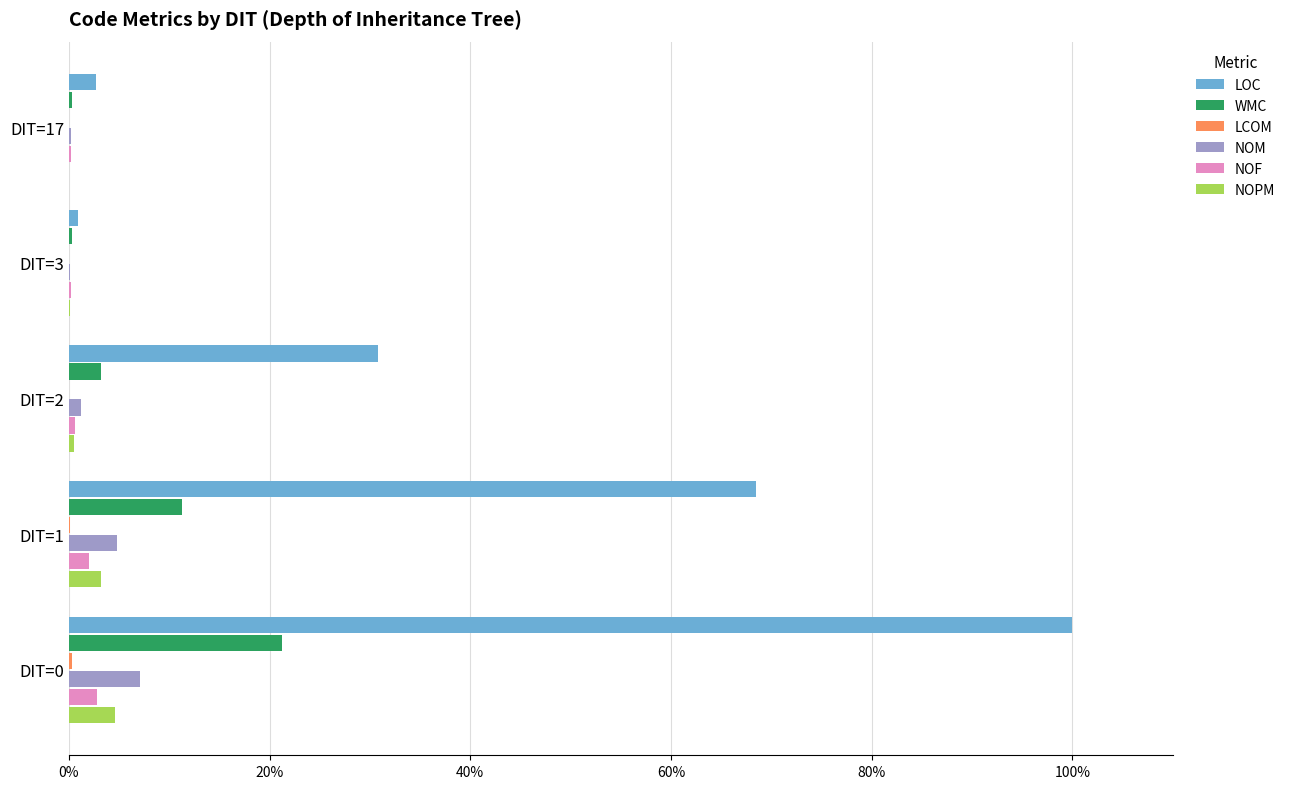

At which label is WMC closest to 10?

DIT=1